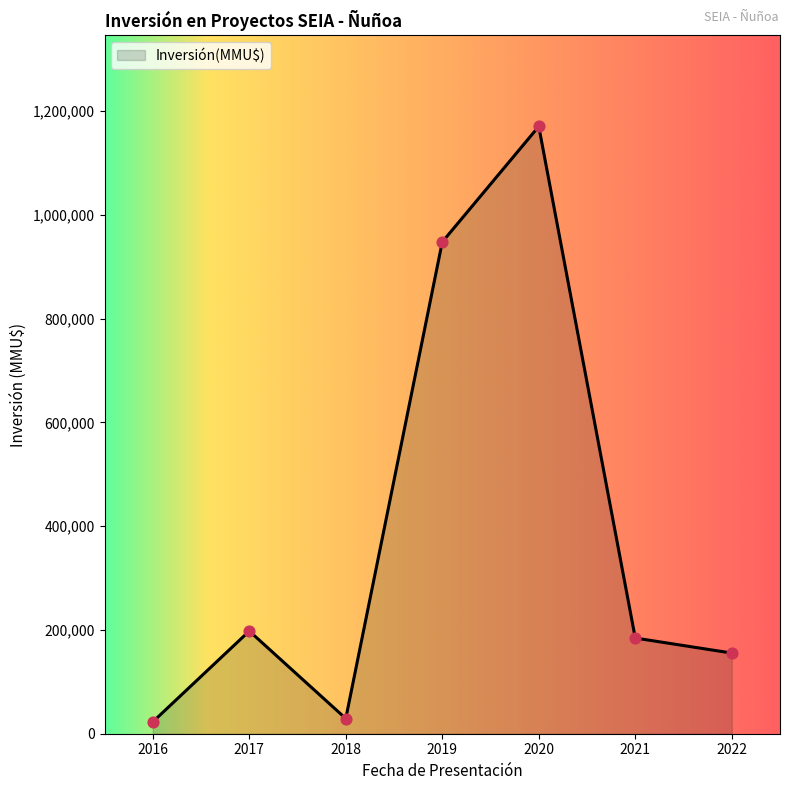

Which has a higher value, 2022 or 2020?

2020